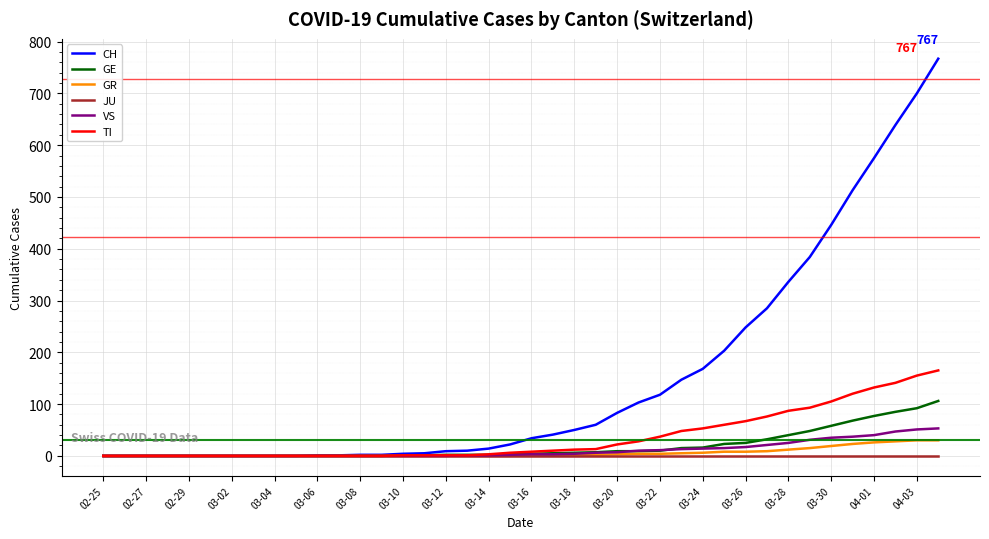

Which series has the widest spread of values?

CH